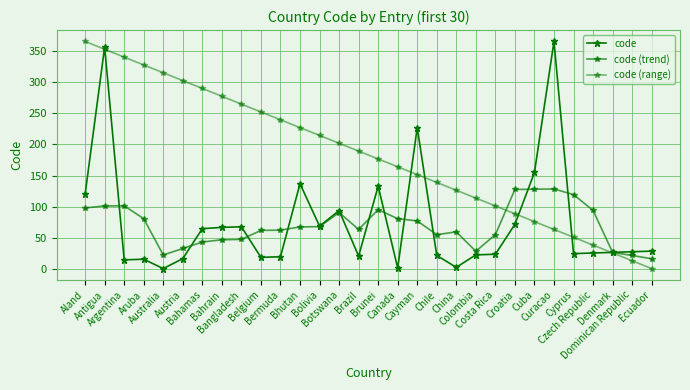

At which category does code (trend) reach its first local valley?

Australia